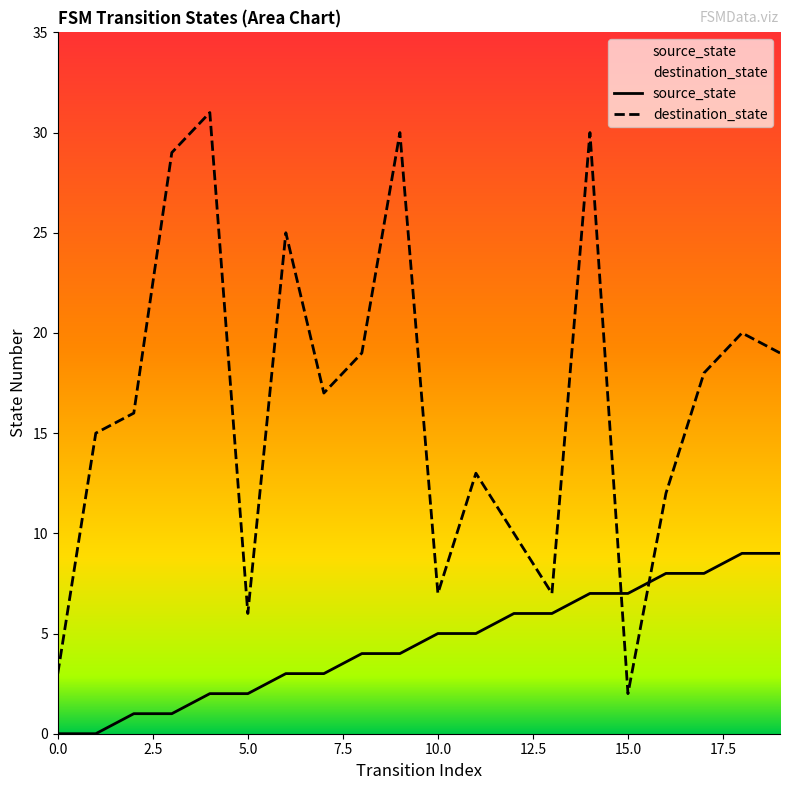

Reading left to right, what are all the values shown in this chart?

source_state: 0=0	1=0	2=1	3=1	4=2	5=2	6=3	7=3	8=4	9=4	10=5	11=5	12=6	13=6	14=7	15=7	16=8	17=8	18=9	19=9
destination_state: 0=3	1=15	2=16	3=29	4=31	5=6	6=25	7=17	8=19	9=30	10=7	11=13	12=10	13=7	14=30	15=2	16=12	17=18	18=20	19=19